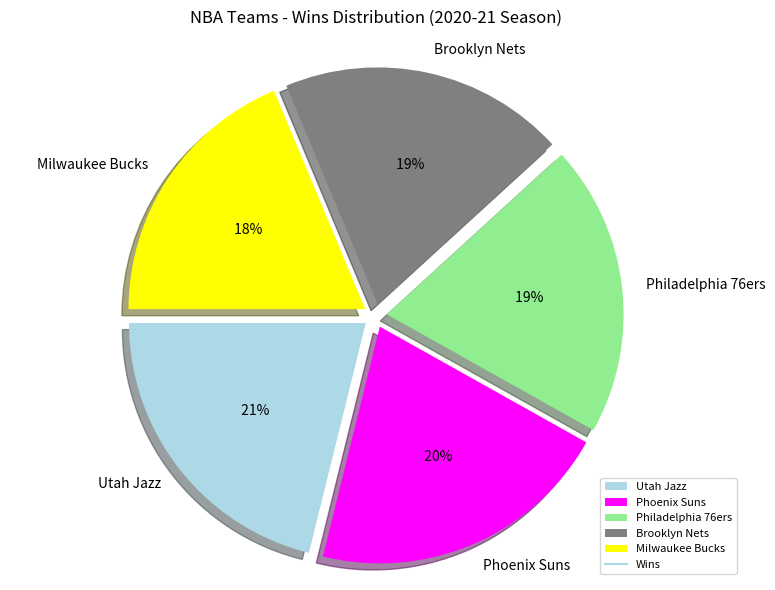

Is it true that Memphis Grizzlies is 1% of the pie?

False